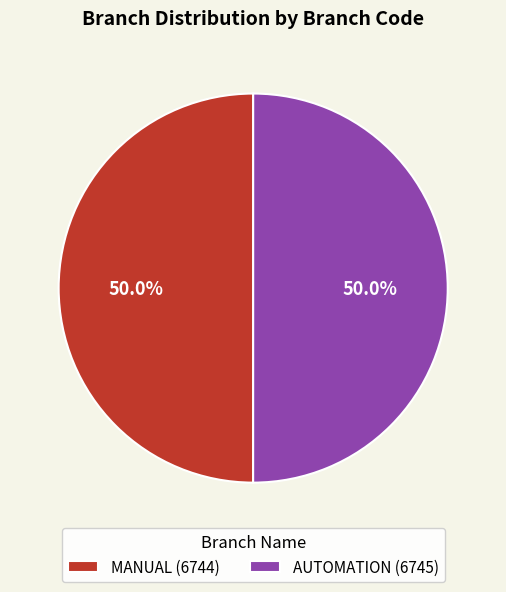

Combined, do AUTOMATION and MANUAL account for over 50%?

Yes